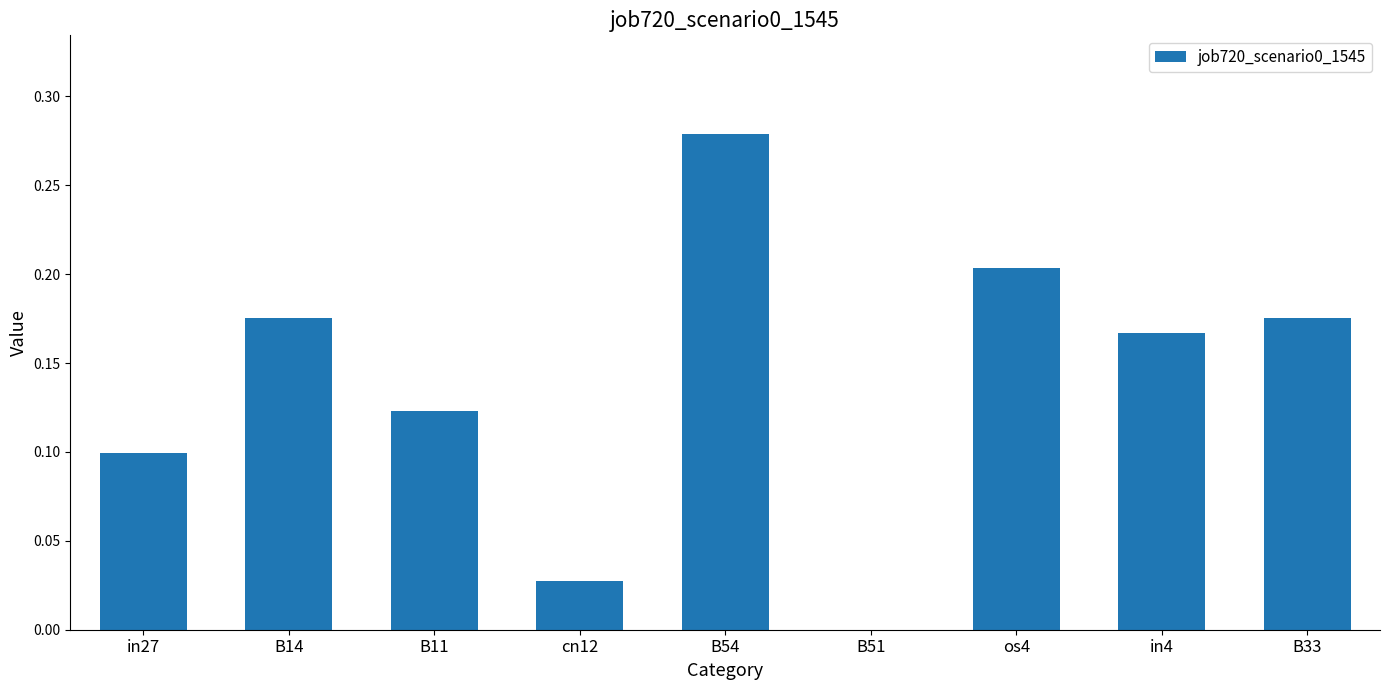

What is the sum of all values?

1.2